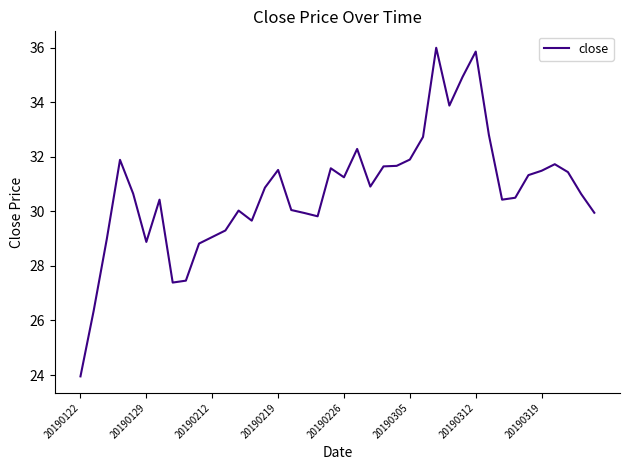

Is this an area chart (filled region under the line)?

No